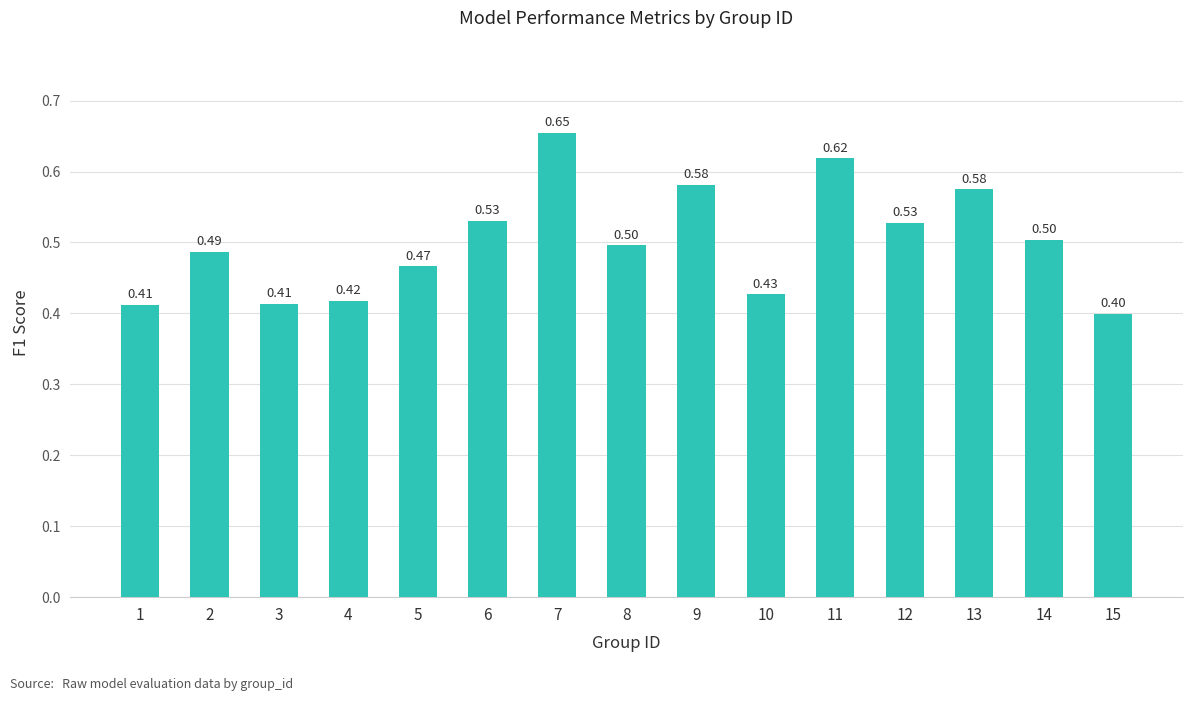

Does the chart contain any negative values?

No